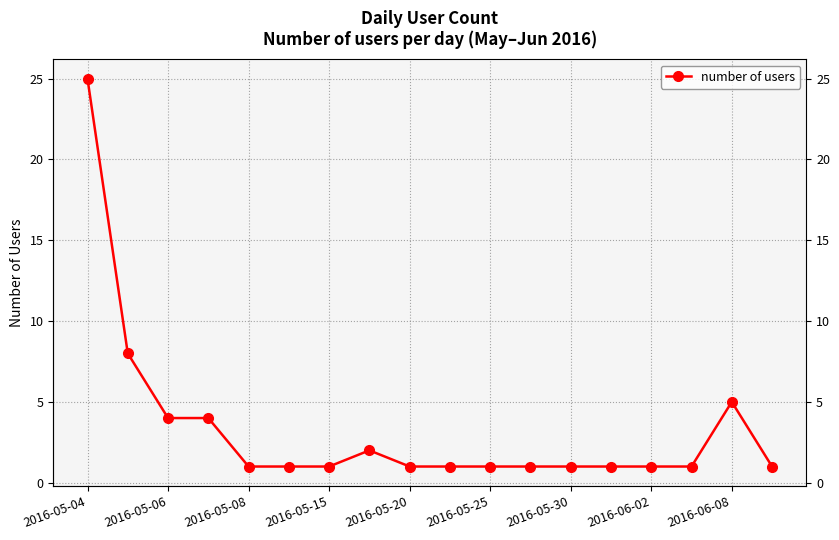

What is the ratio of the value at 15 to the value at 2016-05-25?

1.0